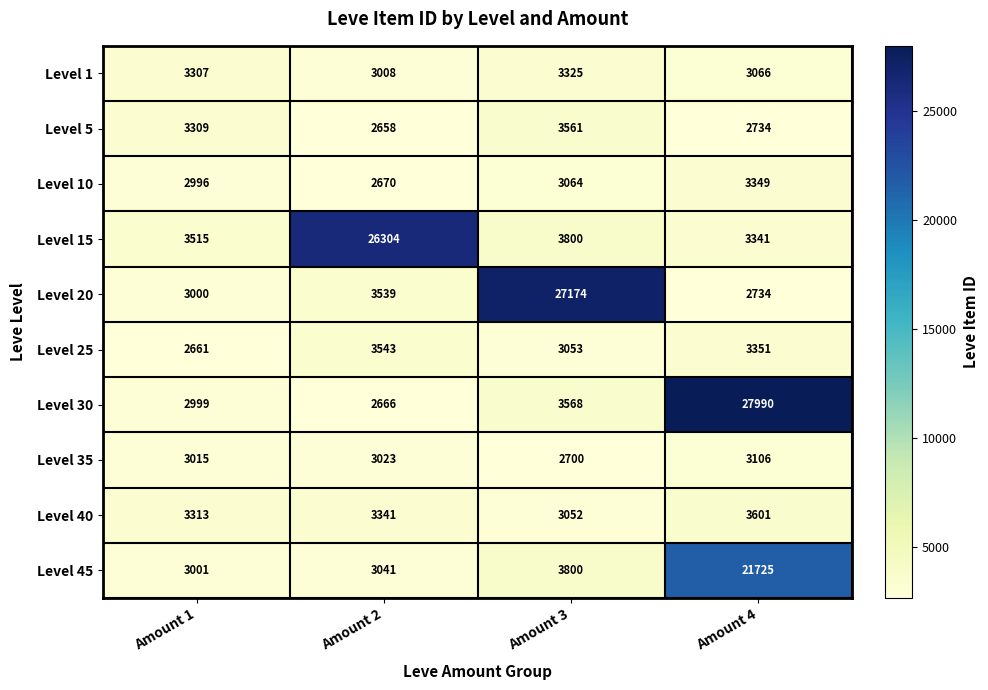

True or false: Level 5 has a value of 2658 at Amount 2.

True